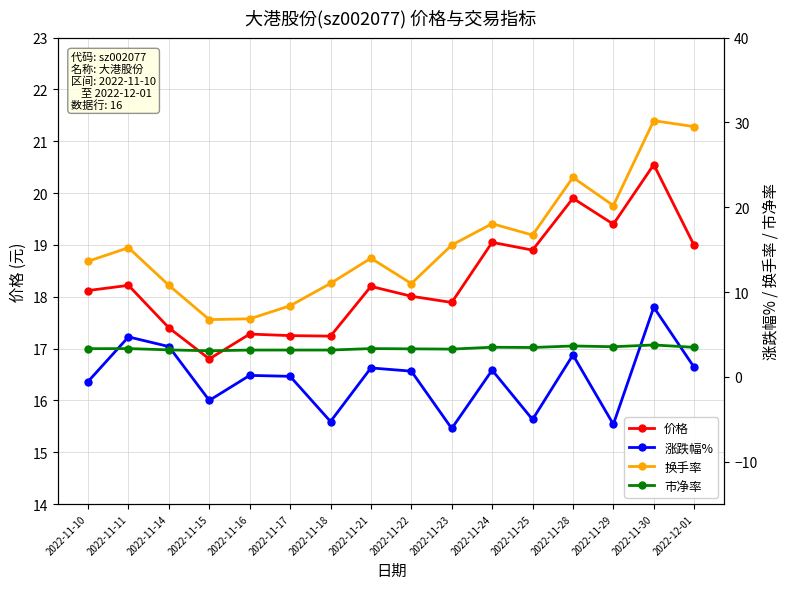

Where is 涨跌幅% nearest to the value 1?

2022-11-21